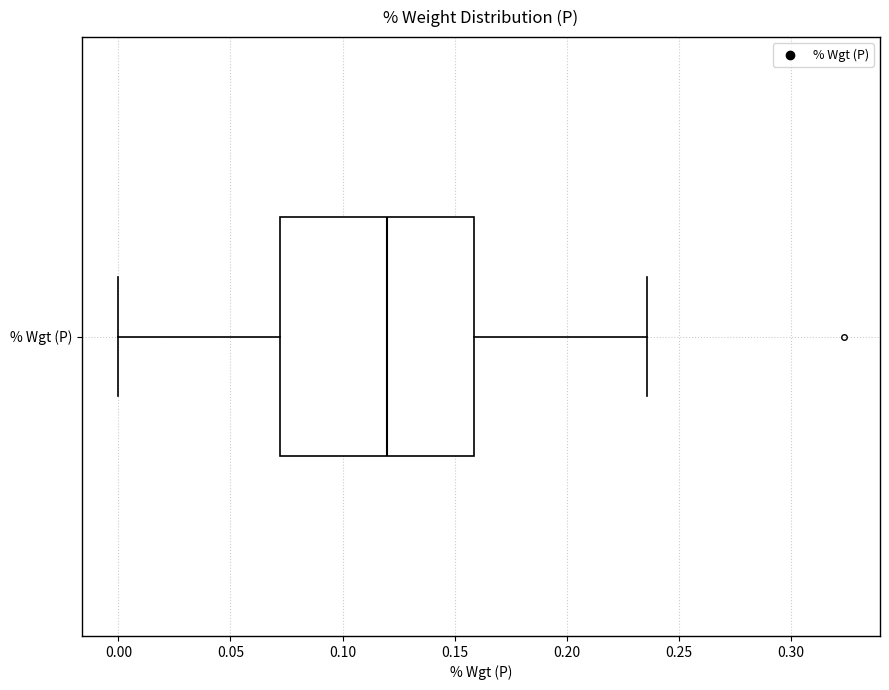

Where is the right edge of the box for % Wgt (P) on the x-axis? The values are not printed on the chart, so give them approximately, as read against the axis.

0.160